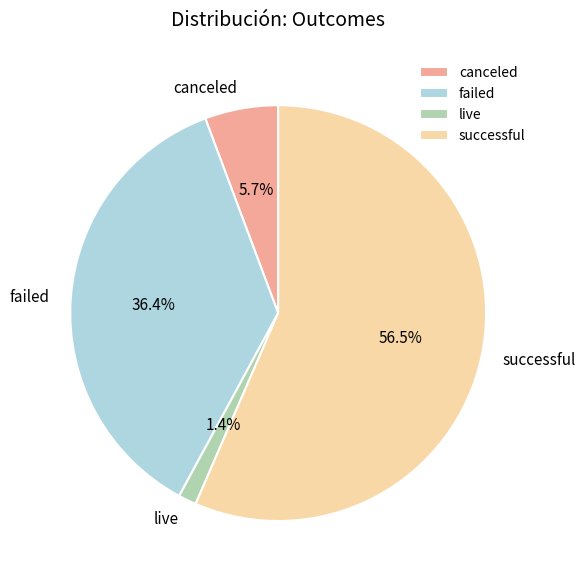

Approximately how many times larger is the value at failed compared to live?

26.0